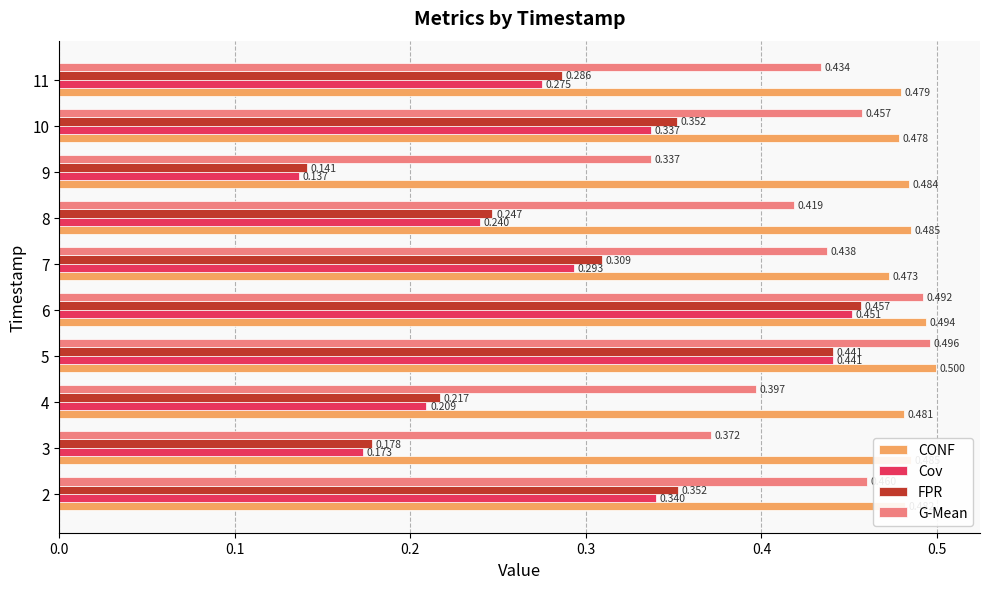

At 9, list the series in order from smallest to largest.

Cov, FPR, G-Mean, CONF